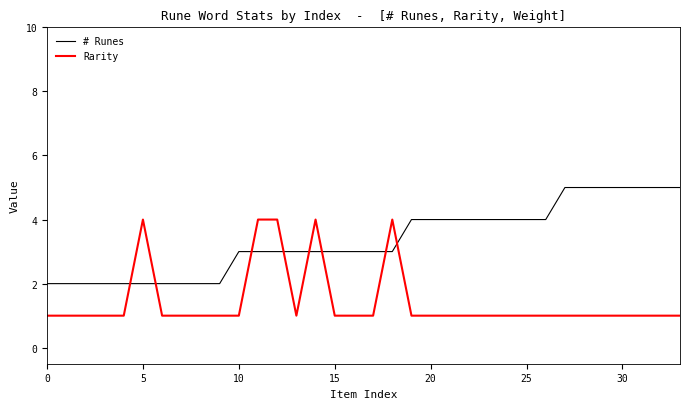

Rank the series by their average value, from lowest to highest.

Rarity, # Runes